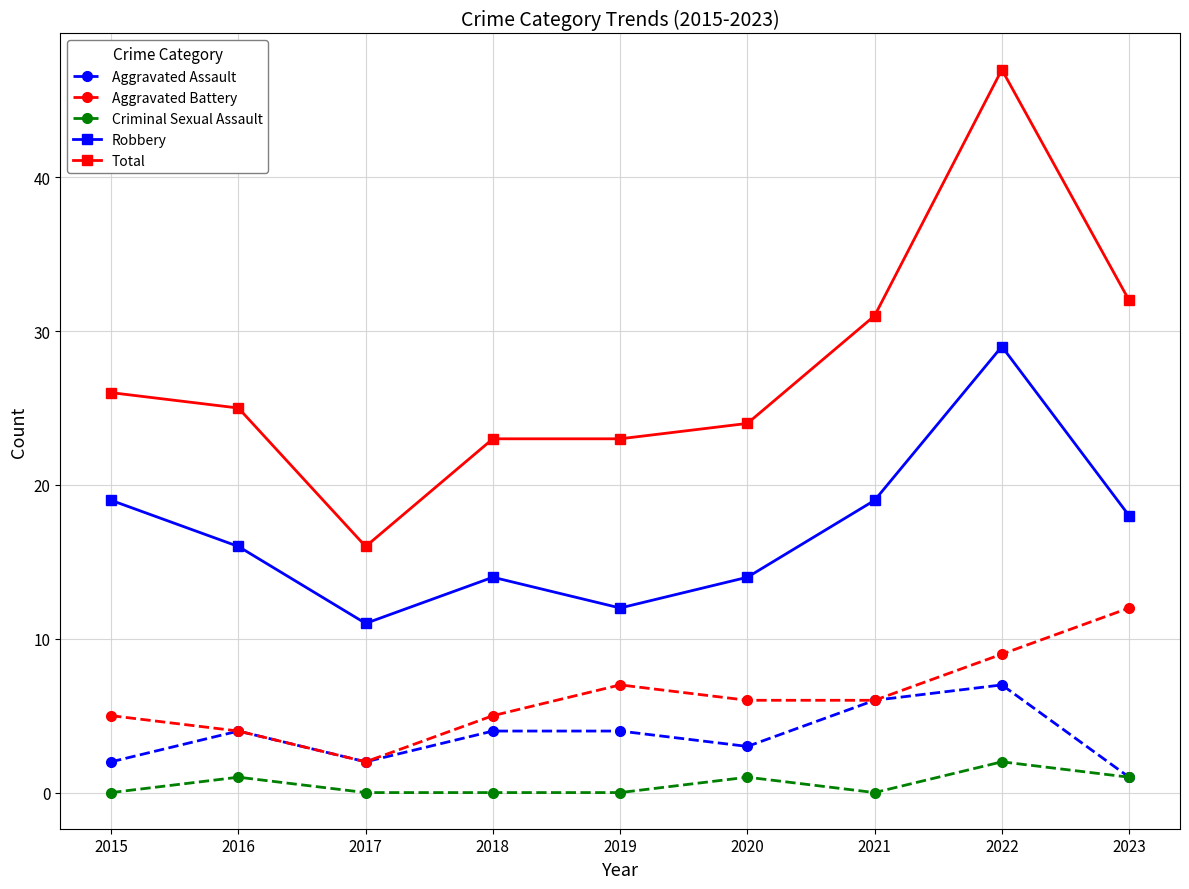

The Criminal Sexual Assault series shows 0 at 2019. True or false?

True